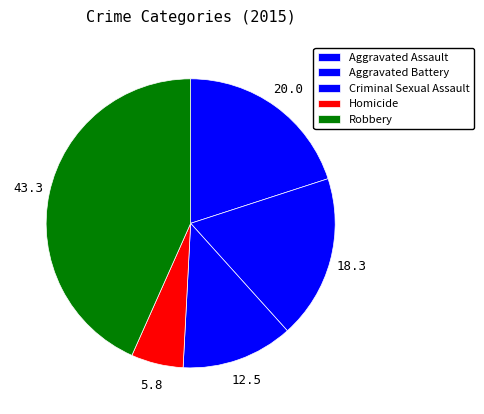

Count the number of slices in the pie.

5